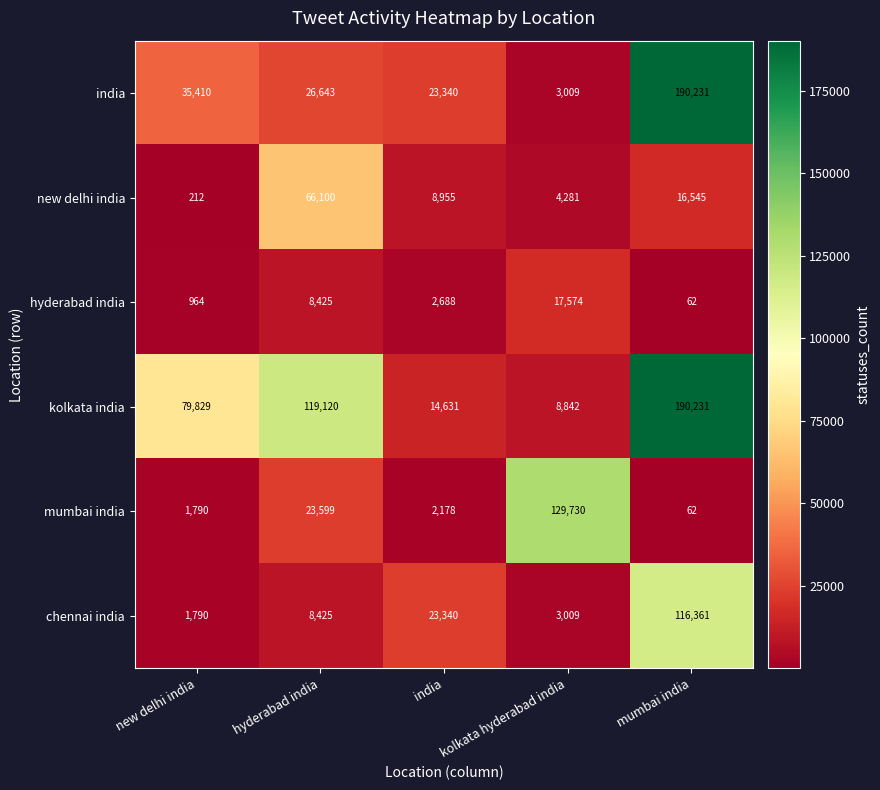

Which series has the largest range (max minus min)?

india